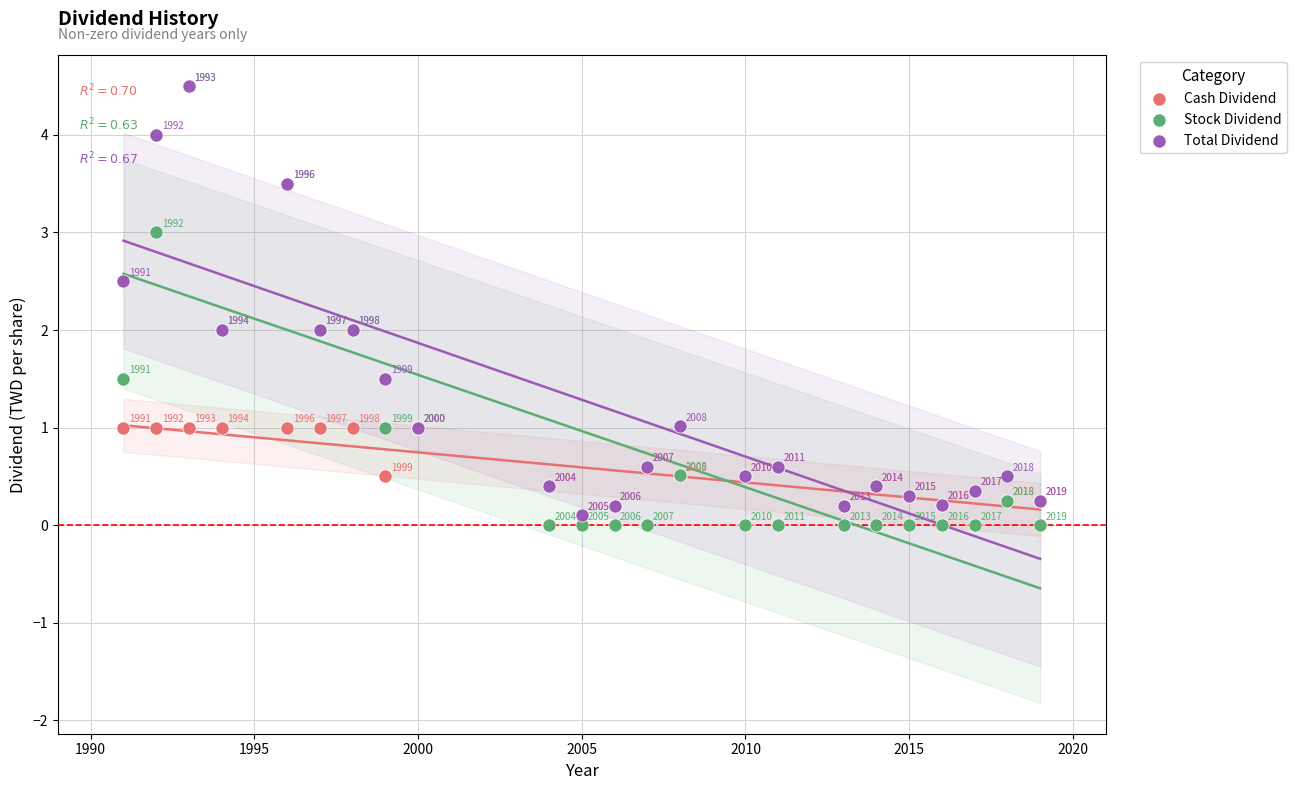

What are all the series names shown in the legend?

Cash Dividend, Stock Dividend, Total Dividend